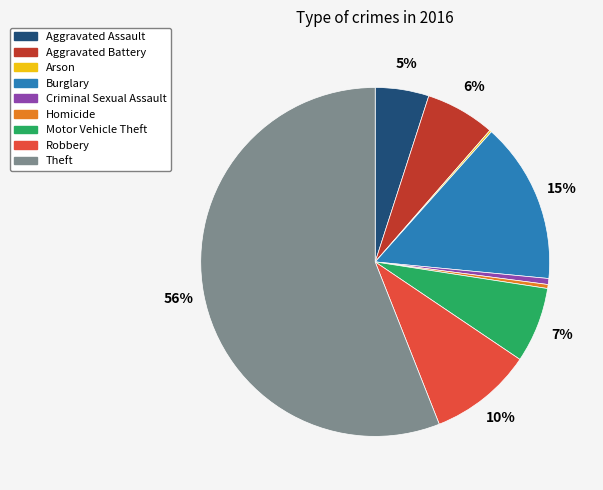

Does any single category account for the majority?

Yes